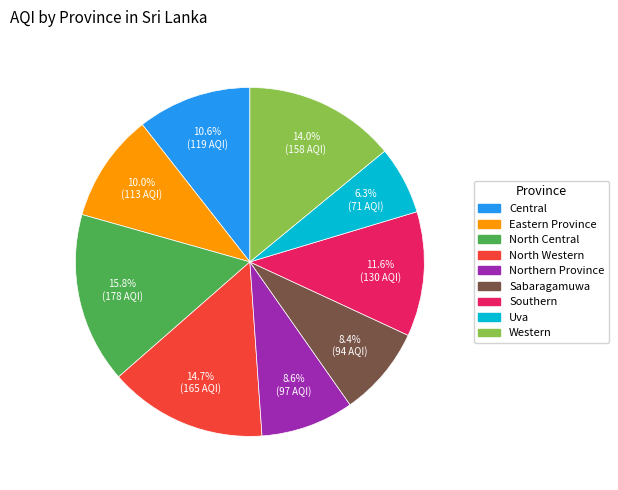

How many segments does this pie chart have?

9